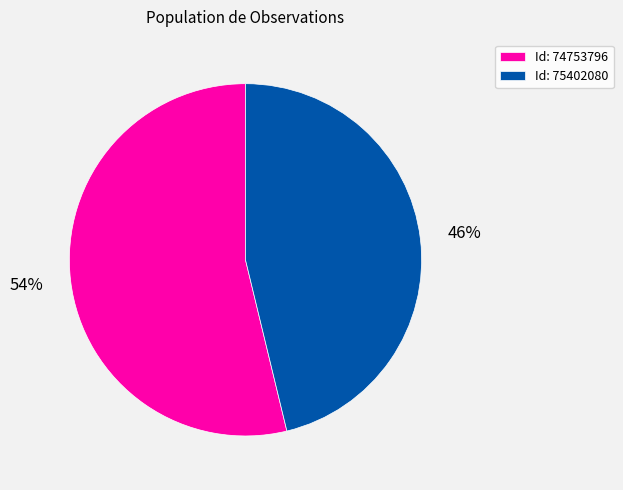

Which category has the smallest portion of the pie?

Id: 75402080